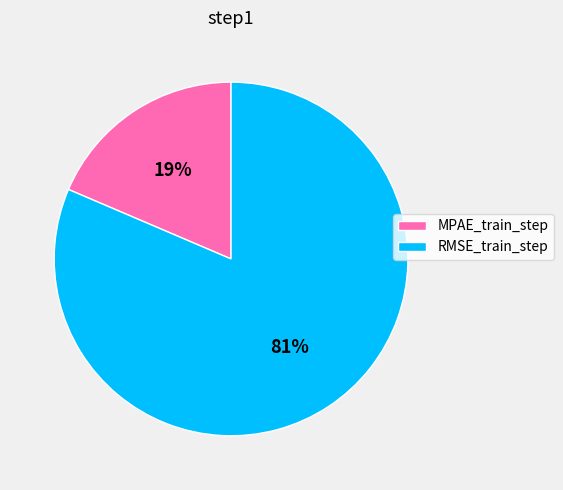

Does any single category account for the majority?

Yes